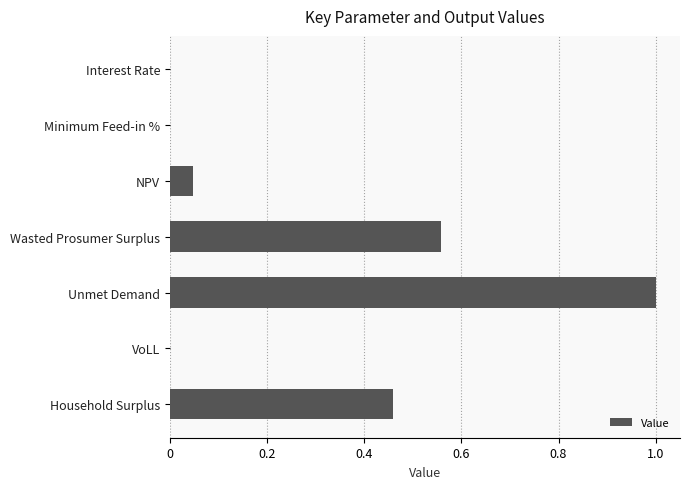

True or false: the data shows 0.4 at Wasted Prosumer Surplus.

False